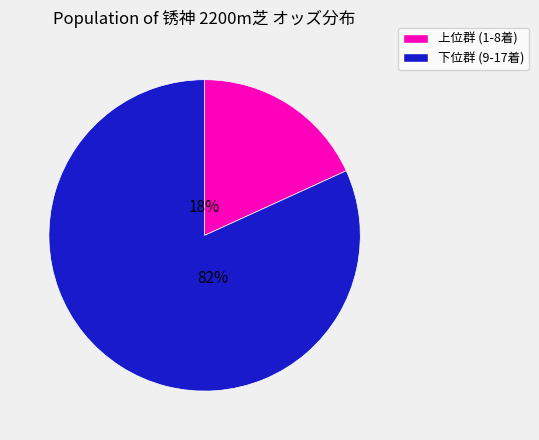

Does any single category account for the majority?

Yes